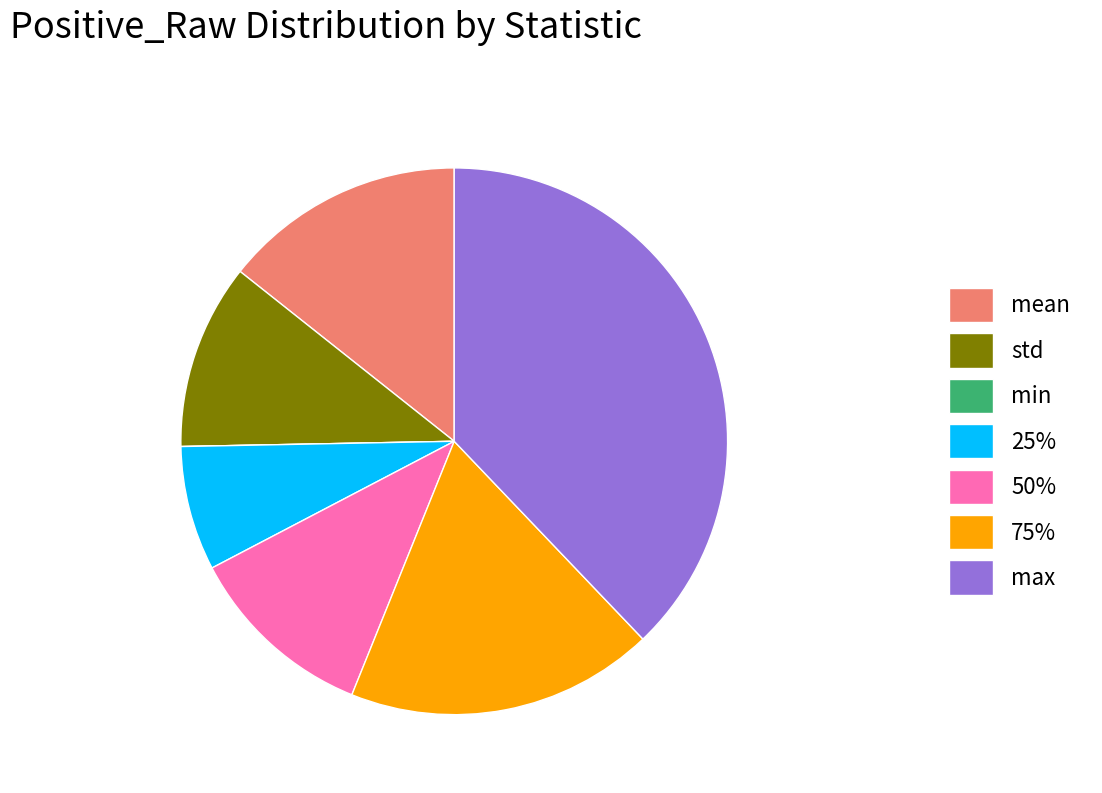

Does 50% account for over 50% of the chart?

No